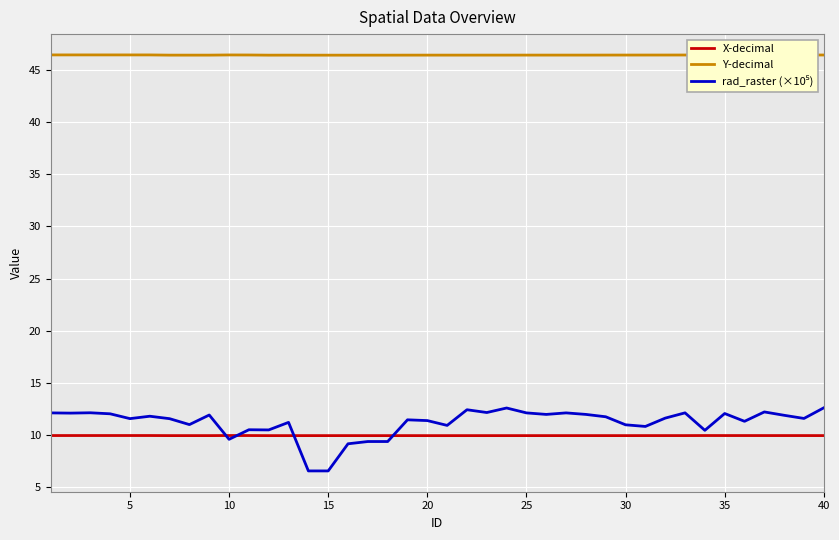

What is the sum of all Y-decimal values?

1857.5